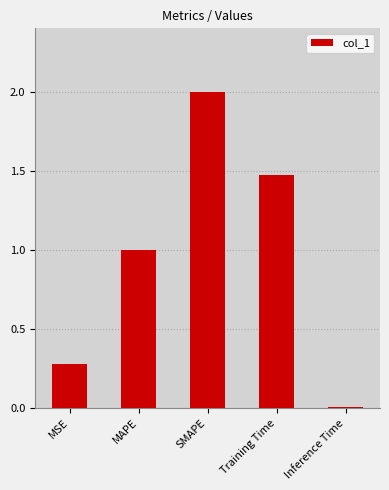

Does the chart contain stacked bars?

No